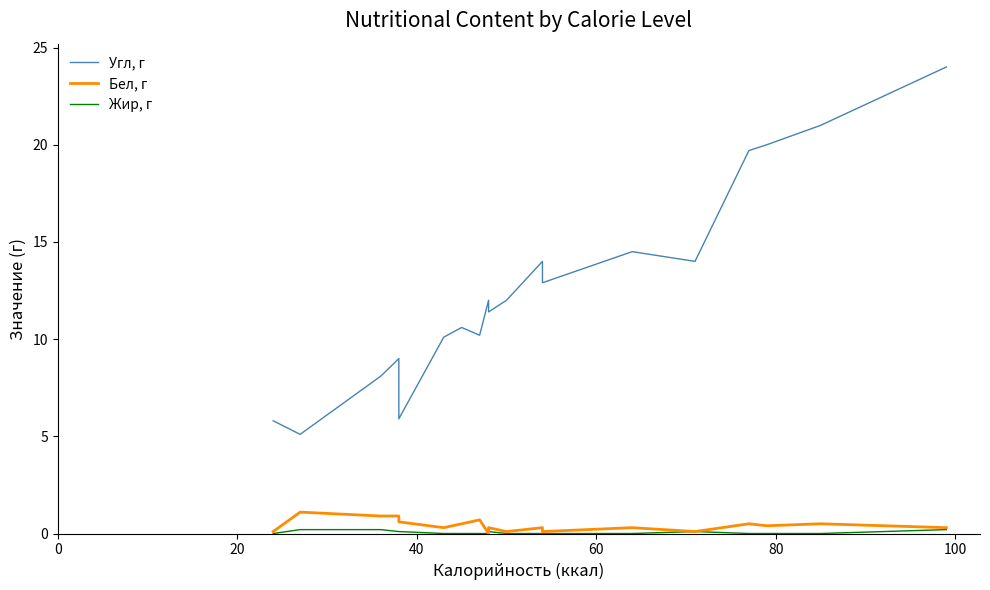

Is the value of Жир, г at 16 greater than the value of Бел, г at 8?

No